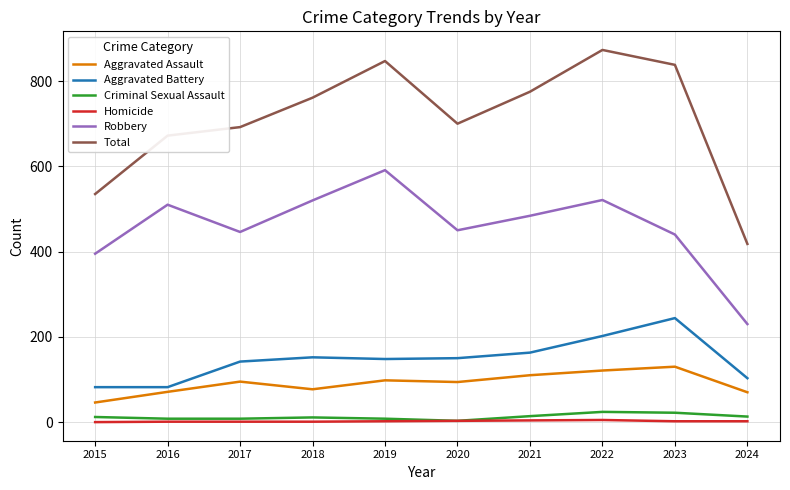

At which category is the sum across all series the highest?

2022